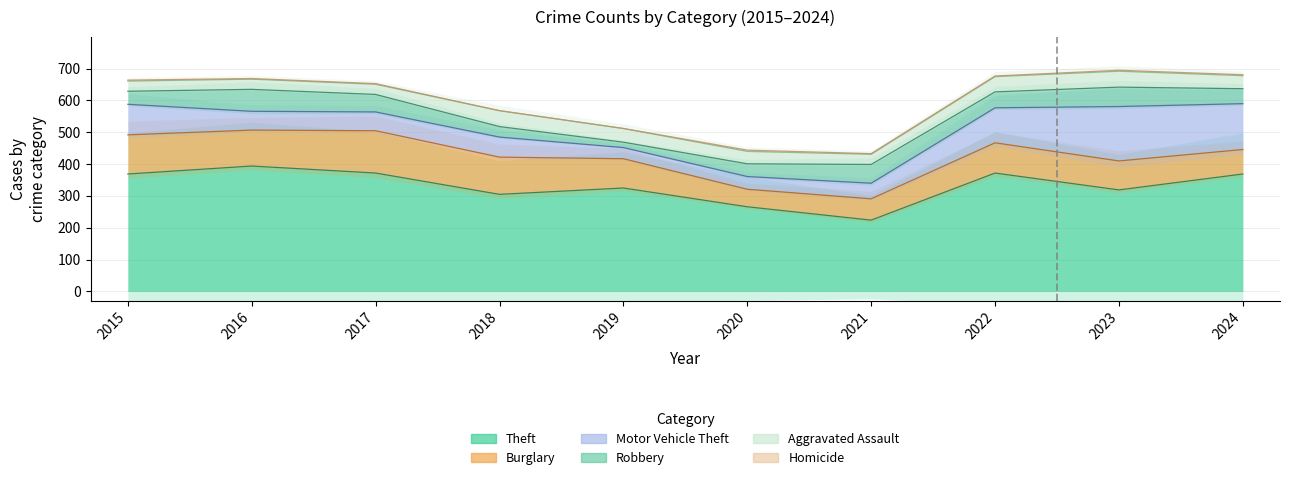

Which category has the lowest value in the Motor Vehicle Theft series?

2019